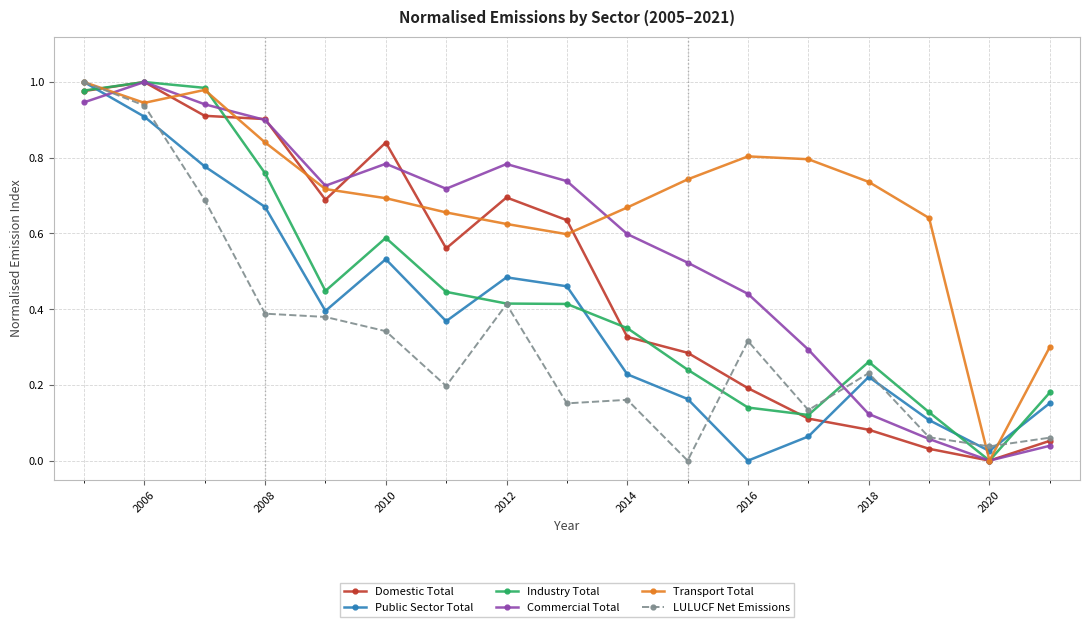

Which series has the largest total across all categories?

Transport Total